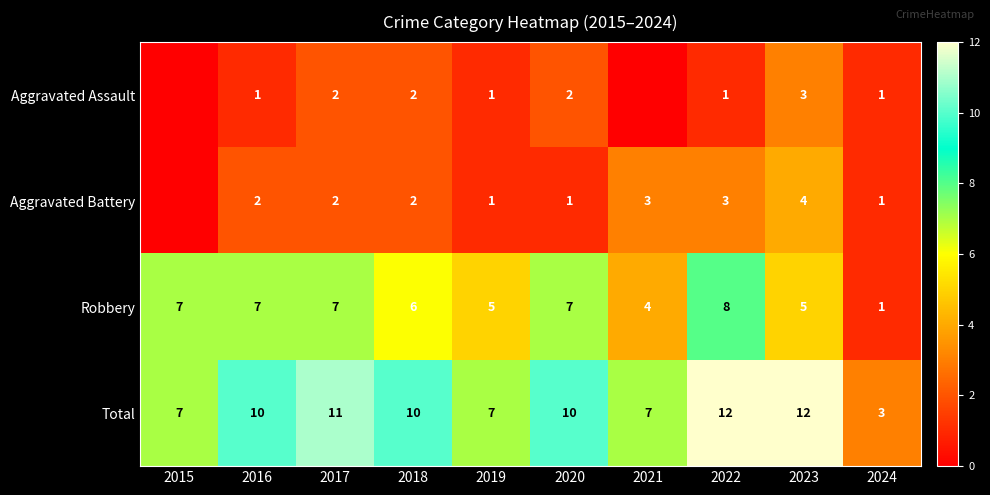

Is it true that Robbery equals 6 at 2018?

True